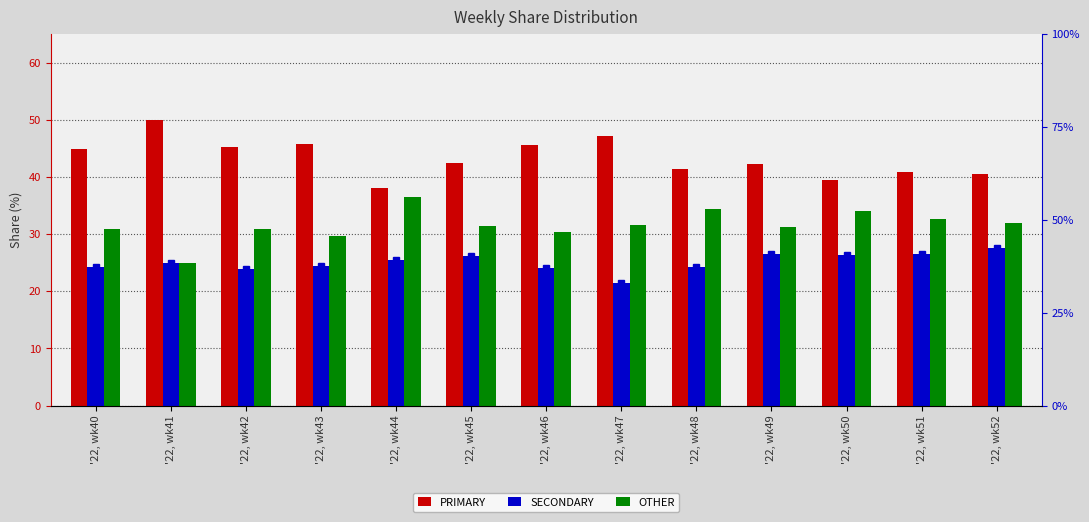

Reading left to right, extract all data points from this chart.

PRIMARY: '22, wk40=44.9	'22, wk41=50.0	'22, wk42=45.2	'22, wk43=45.8	'22, wk44=38.0	'22, wk45=42.5	'22, wk46=45.5	'22, wk47=47.1	'22, wk48=41.4	'22, wk49=42.2	'22, wk50=39.5	'22, wk51=40.8	'22, wk52=40.5
SECONDARY: '22, wk40=24.2	'22, wk41=25.0	'22, wk42=23.9	'22, wk43=24.5	'22, wk44=25.6	'22, wk45=26.2	'22, wk46=24.1	'22, wk47=21.4	'22, wk48=24.2	'22, wk49=26.4	'22, wk50=26.4	'22, wk51=26.5	'22, wk52=27.5
OTHER: '22, wk40=30.9	'22, wk41=25.0	'22, wk42=31.0	'22, wk43=29.7	'22, wk44=36.4	'22, wk45=31.4	'22, wk46=30.4	'22, wk47=31.5	'22, wk48=34.3	'22, wk49=31.3	'22, wk50=34.1	'22, wk51=32.7	'22, wk52=31.9